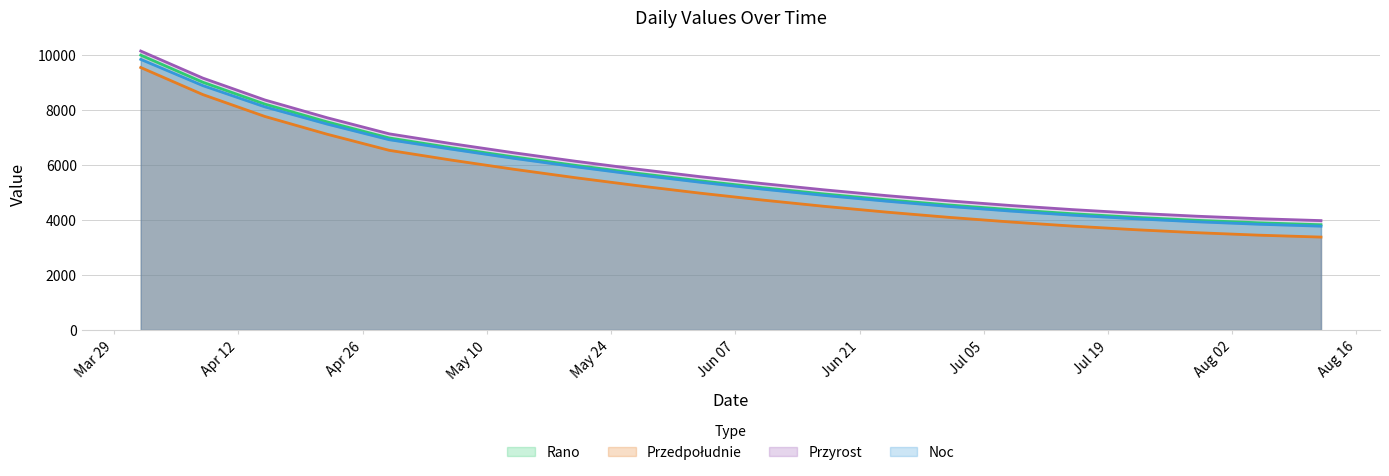

What is the difference between the maximum and second lowest values in the Przedpołudnie series?

6100